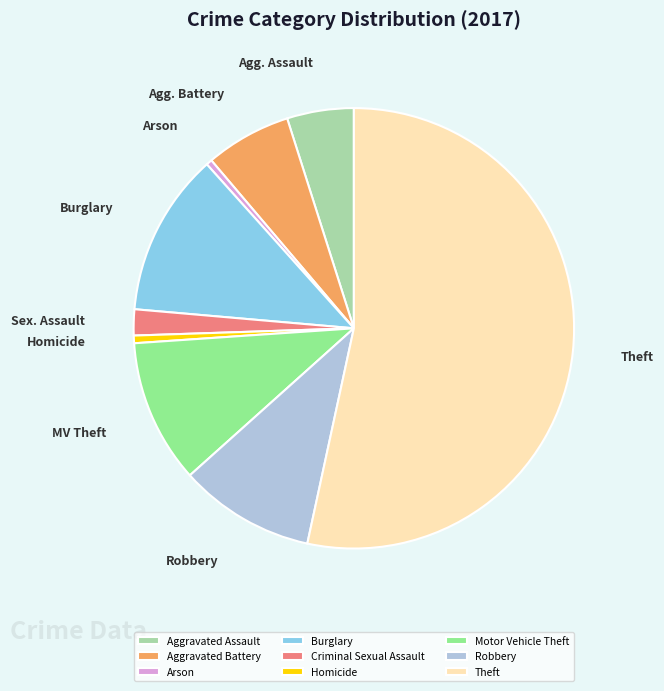

What is the ratio of the value at Aggravated Assault to the value at Criminal Sexual Assault?

2.6